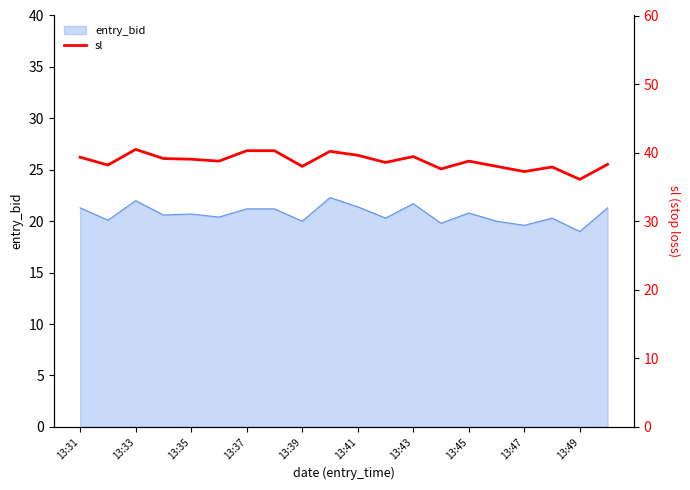

Count the number of values greater than 38.

14